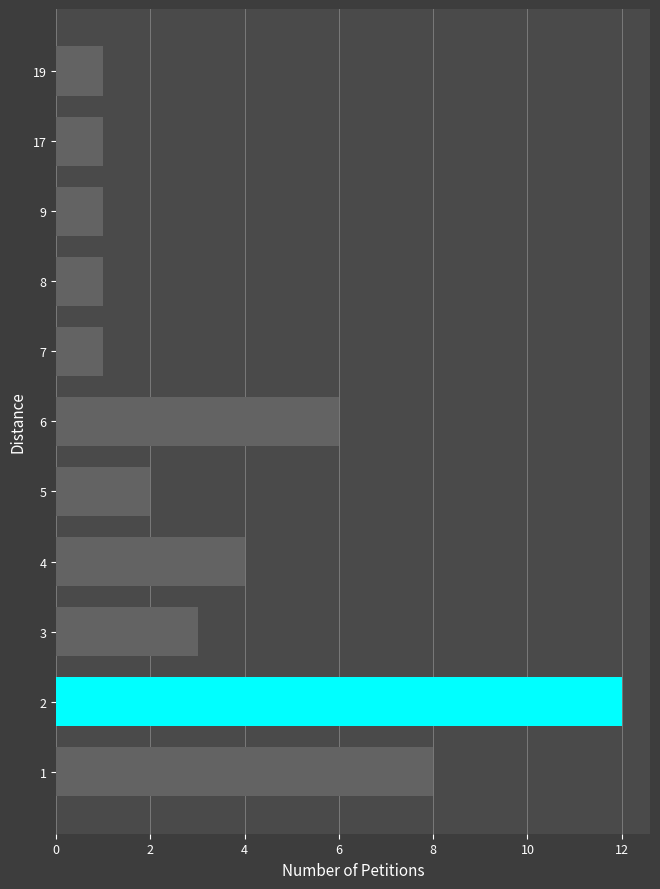

What is the change in value from 2 to 4?

-8